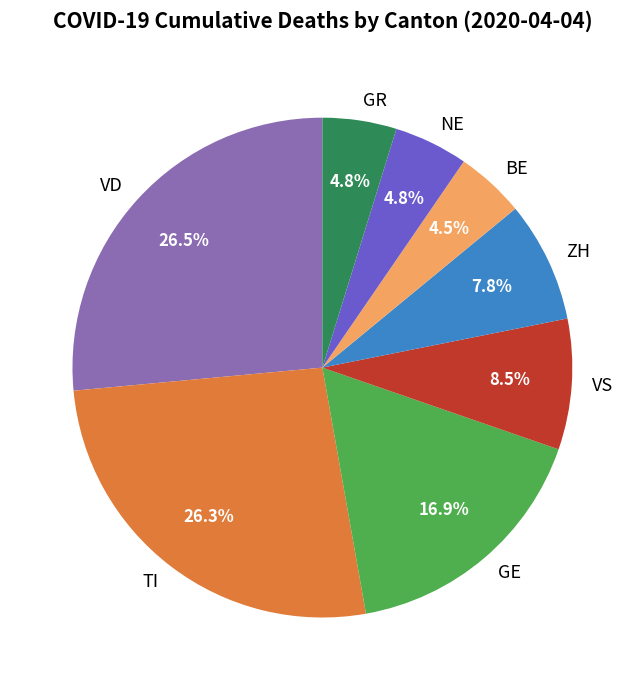

How many slices are in this pie chart?

8